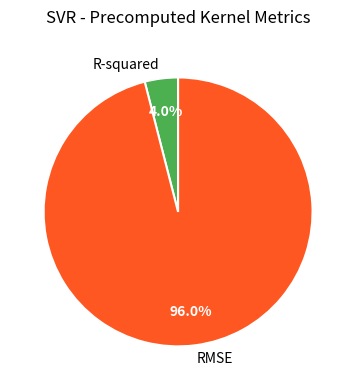

To the nearest percent, what portion does R-squared represent?

4%